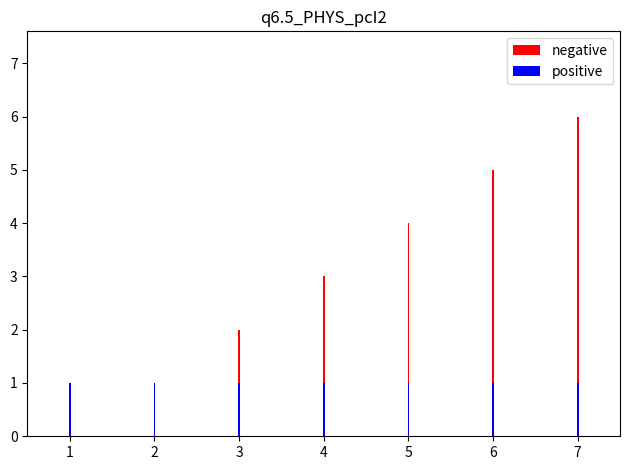

How many bars are there in total?

14